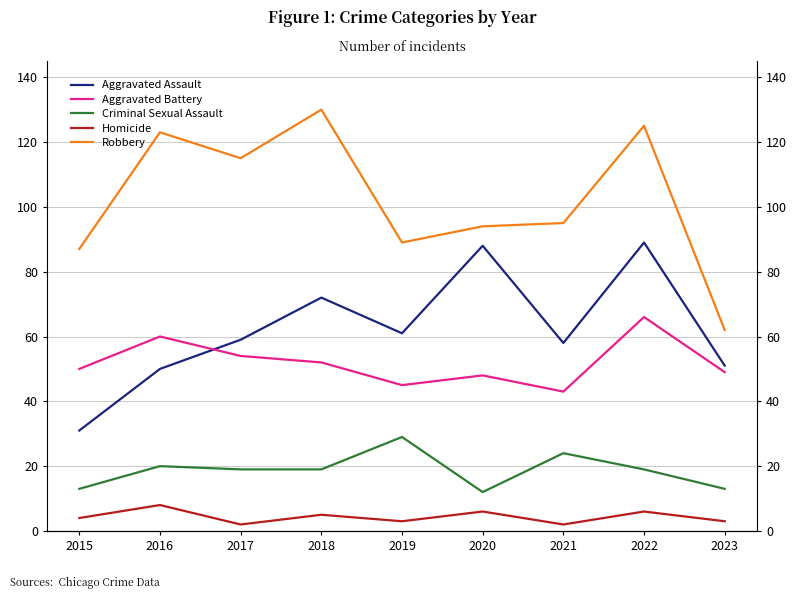

Reading left to right, transcribe all the data shown in this chart.

Aggravated Assault: 2015=31	2016=50	2017=59	2018=72	2019=61	2020=88	2021=58	2022=89	2023=51
Aggravated Battery: 2015=50	2016=60	2017=54	2018=52	2019=45	2020=48	2021=43	2022=66	2023=49
Criminal Sexual Assault: 2015=13	2016=20	2017=19	2018=19	2019=29	2020=12	2021=24	2022=19	2023=13
Homicide: 2015=4	2016=8	2017=2	2018=5	2019=3	2020=6	2021=2	2022=6	2023=3
Robbery: 2015=87	2016=123	2017=115	2018=130	2019=89	2020=94	2021=95	2022=125	2023=62